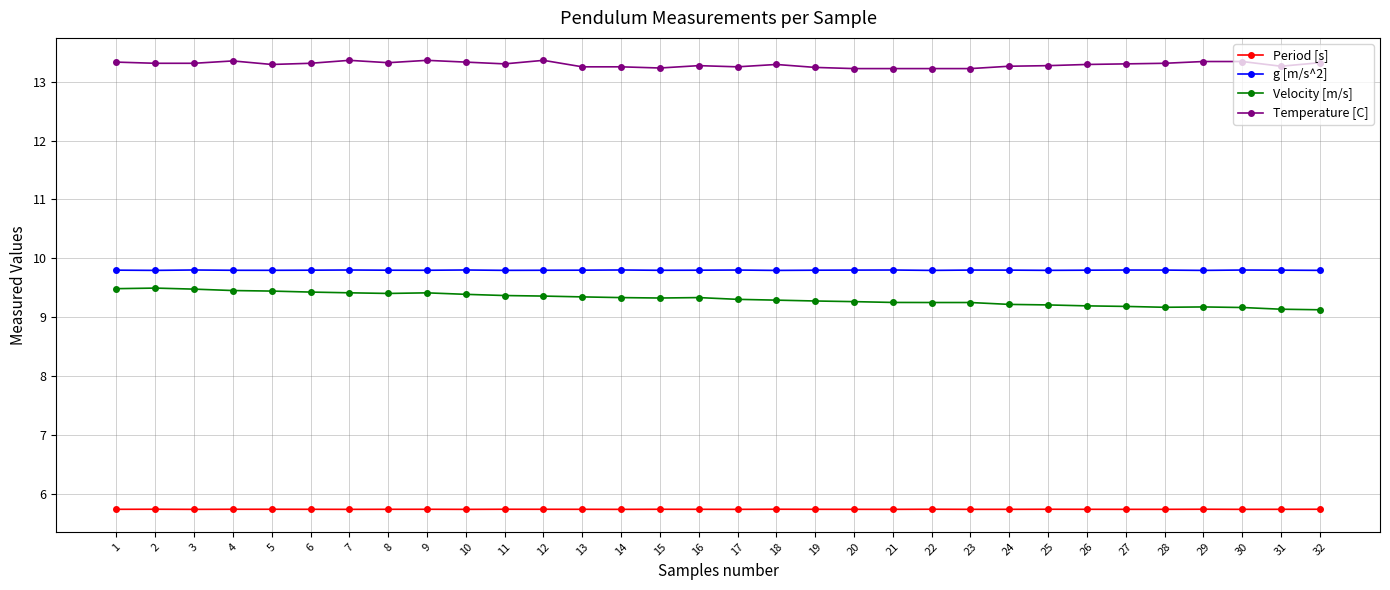

How many Temperature [C] values are between 13 and 14?

32